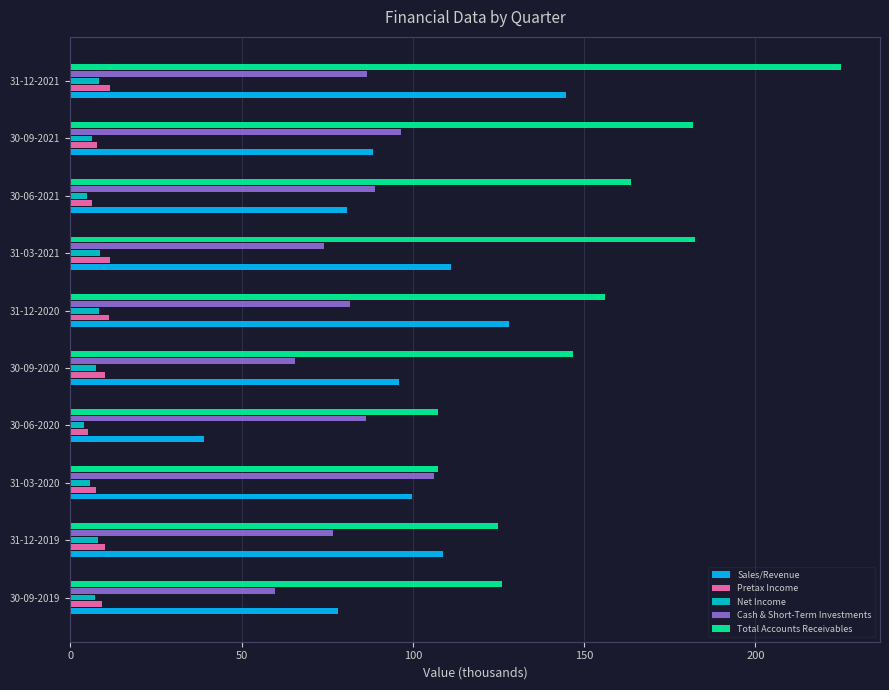

Which series has the widest spread of values?

Total Accounts Receivables